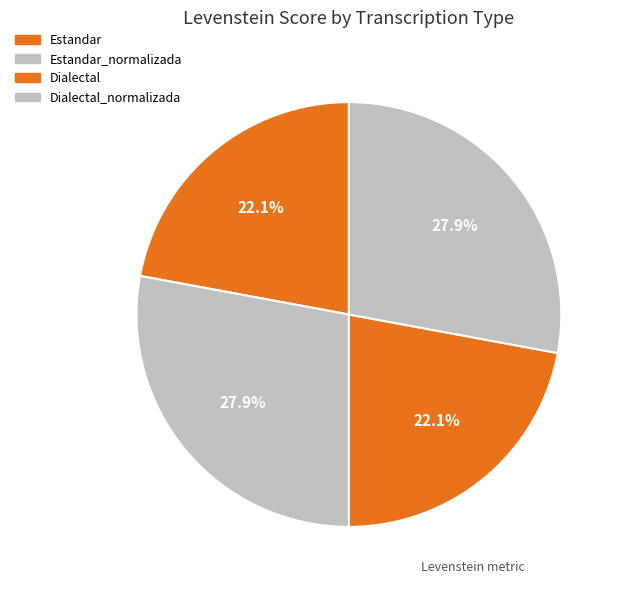

To the nearest percent, what is the difference between the largest and smallest slice percentages?

6%